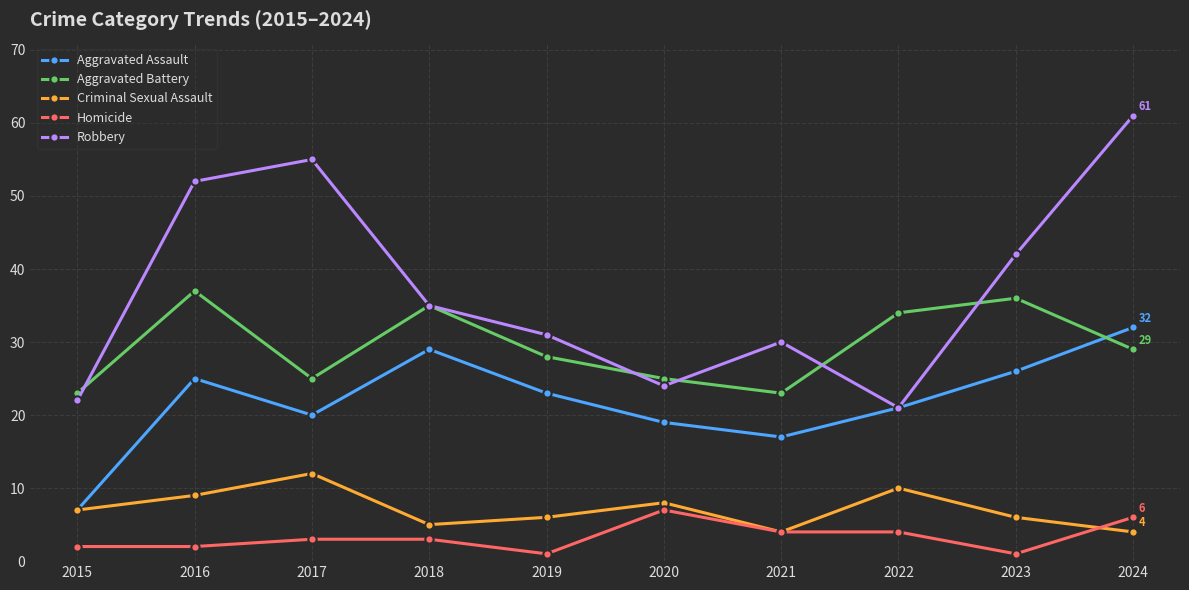

The value of Homicide at 2021 is 4. True or false?

True